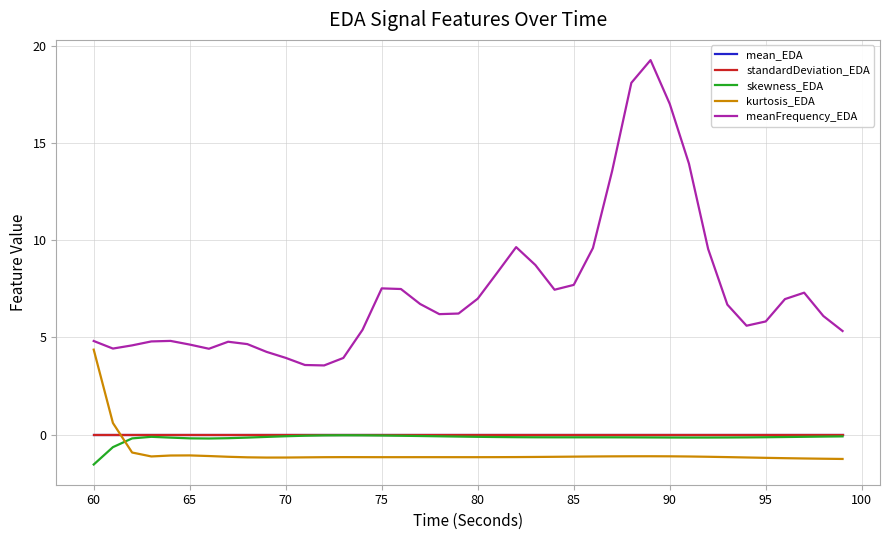

At how many categories does at least one series exceed 10?

5